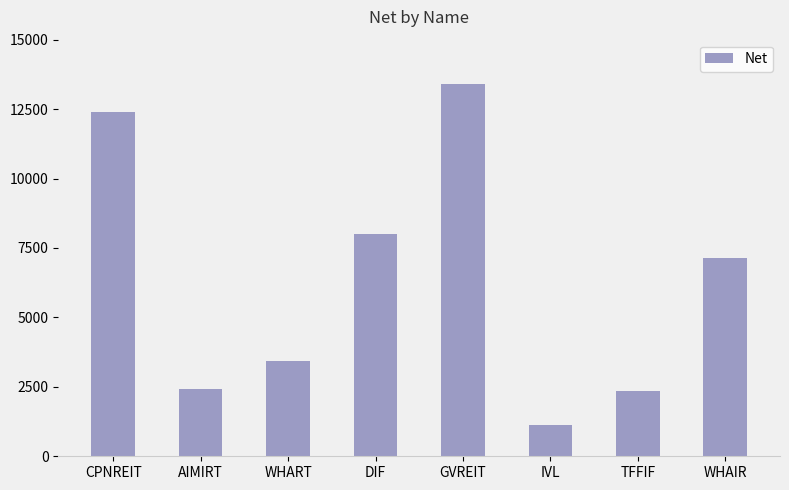

How many bars are there in total?

8